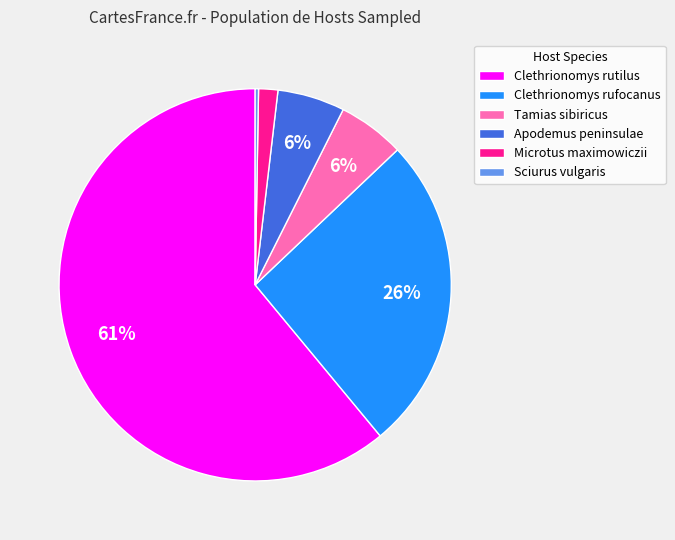

What is the largest slice in the pie chart?

Clethrionomys rutilus